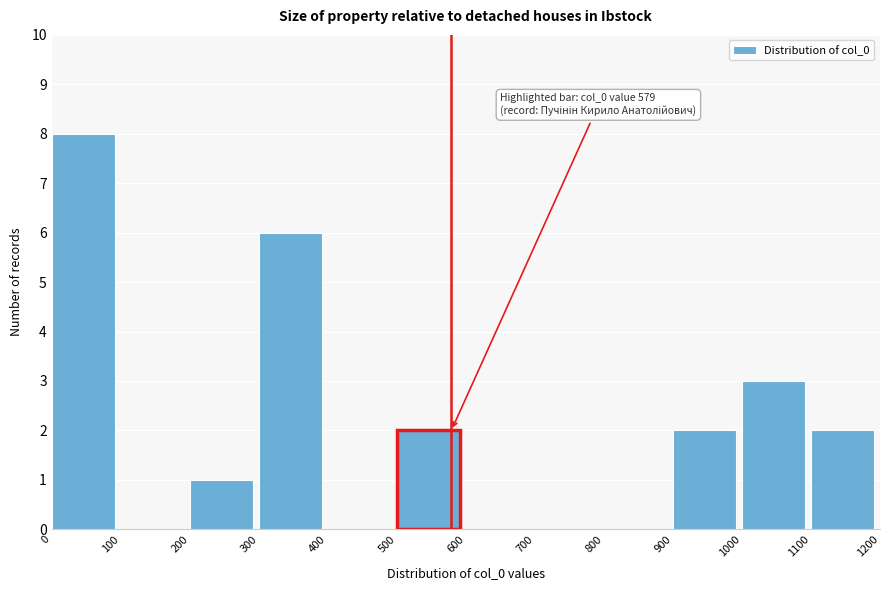

Which range on the x-axis has the tallest bar?

0 to 100